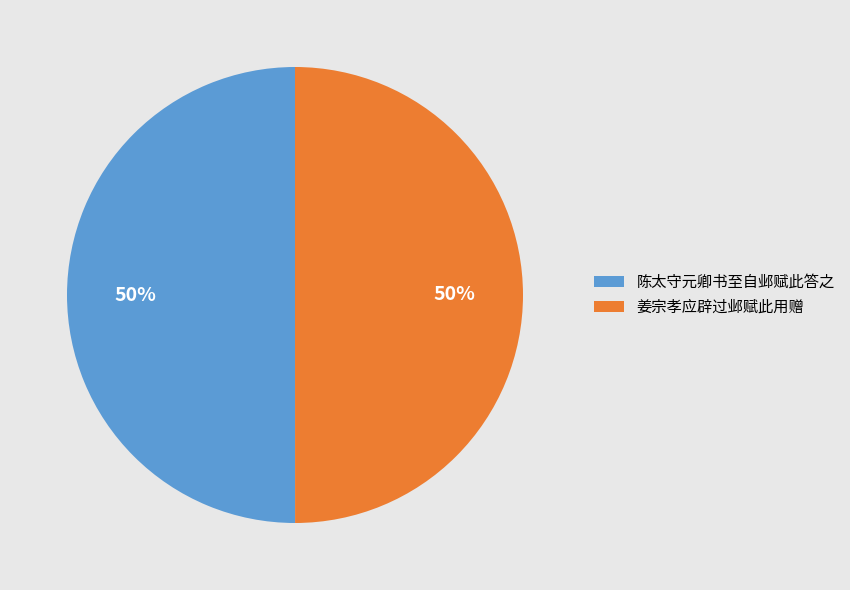

To the nearest percent, what is the average slice percentage?

50%